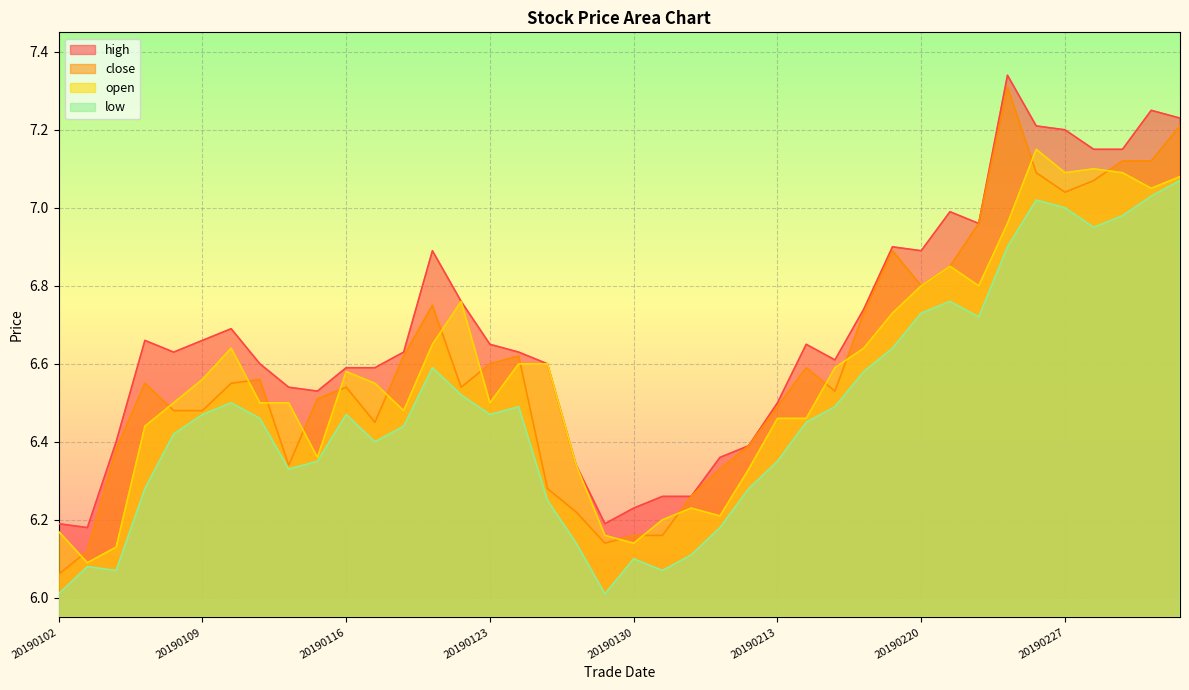

True or false: high and open cross at least once.

False